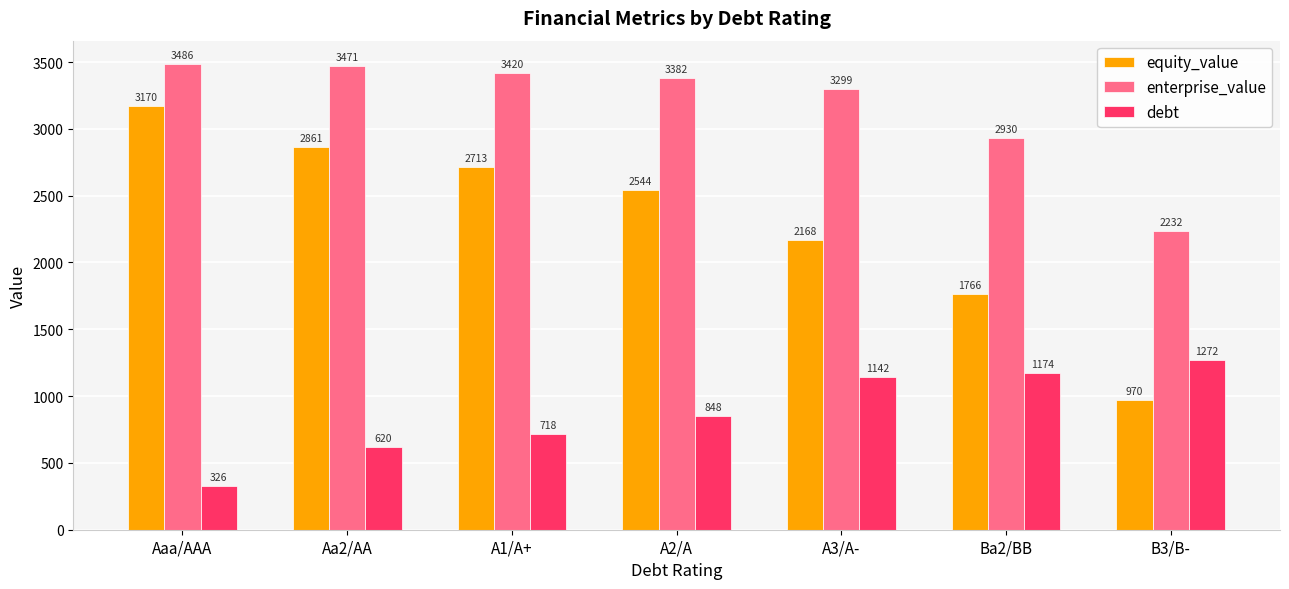

Which series has the largest total across all categories?

enterprise_value